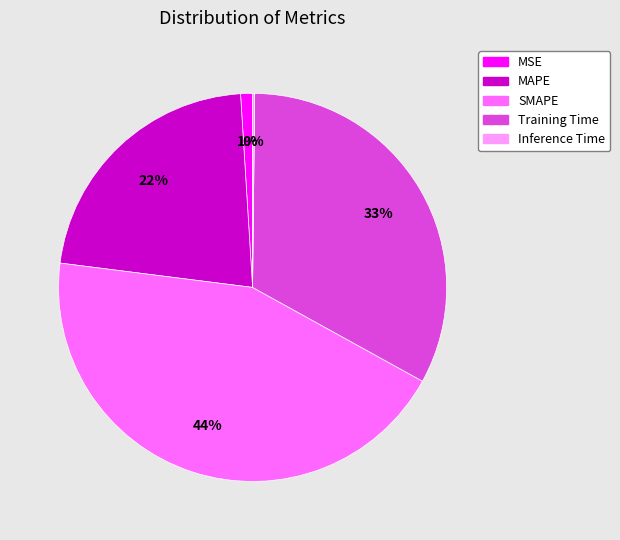

Is it true that MAPE is 22% of the pie?

True